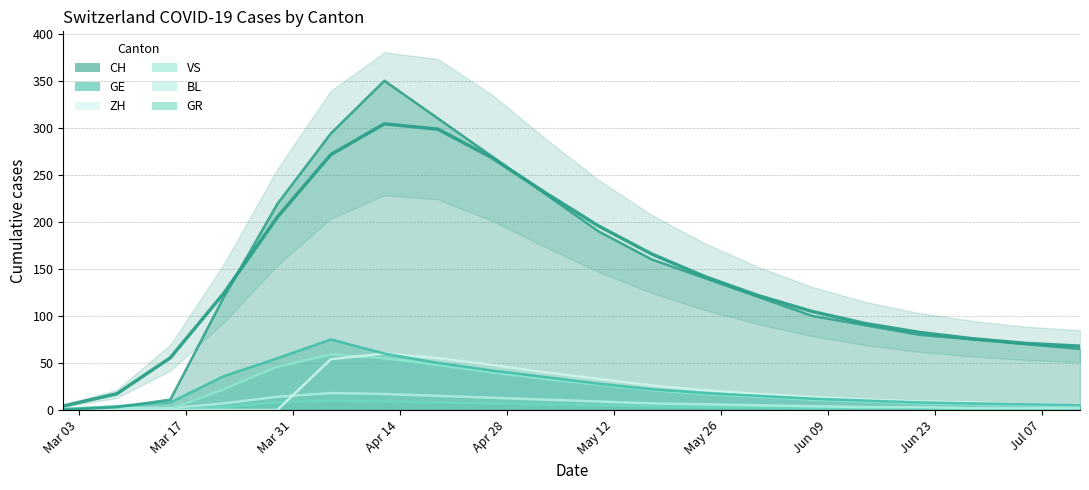

What is the value of the CH point at the 3rd from the left?

11